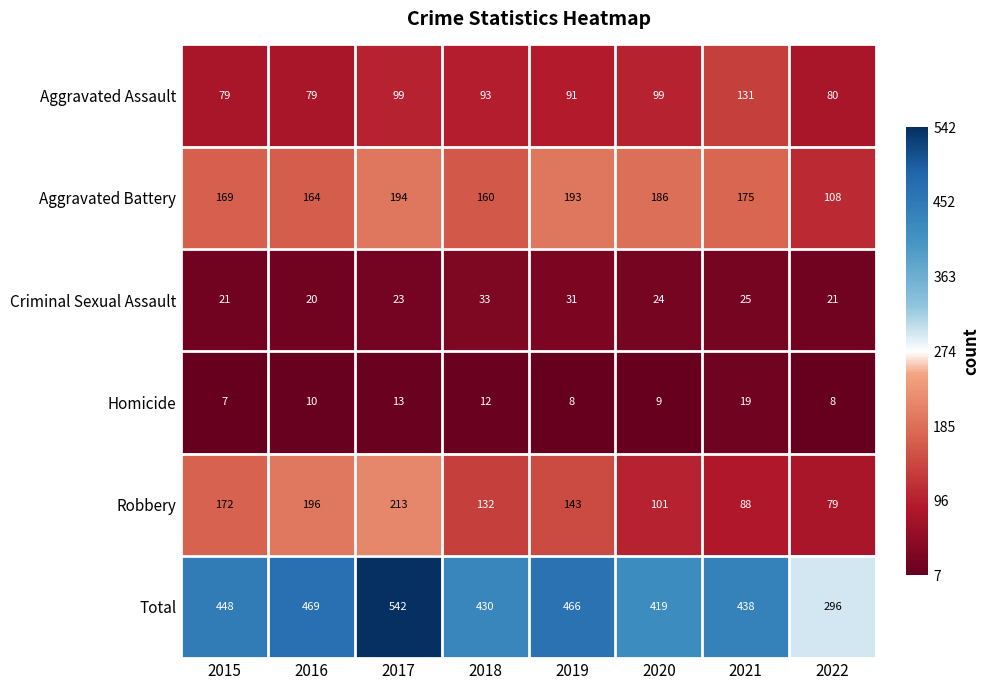

Which series has the largest total across all categories?

Total